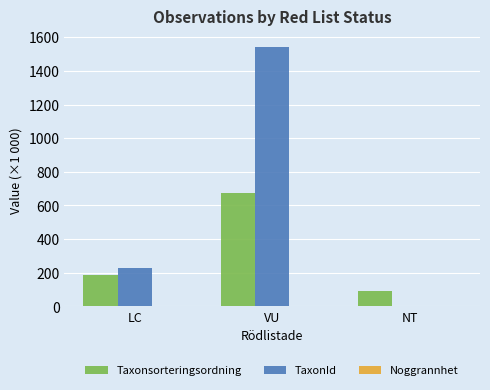

At which category is the sum across all series the highest?

VU